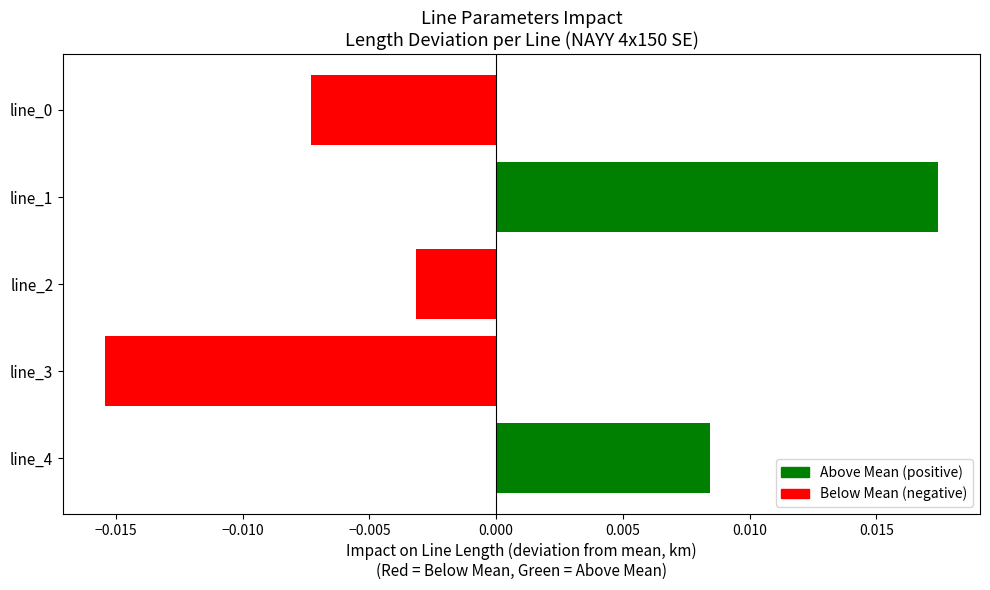

Which label corresponds to the largest value in the chart?

line_1